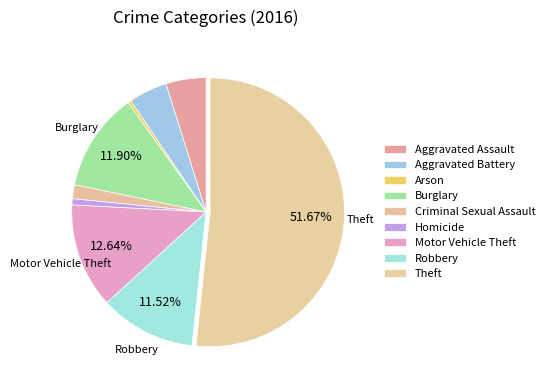

To the nearest percent, what percentage of the pie is Robbery?

12%